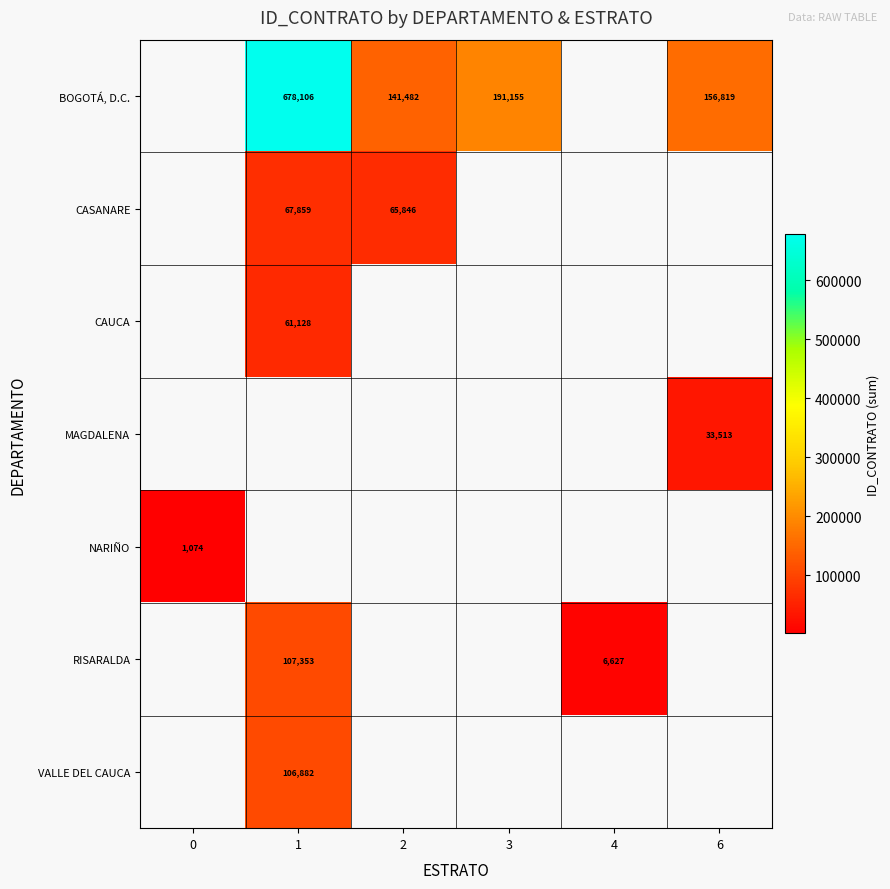

Count the number of data series in this chart.

7